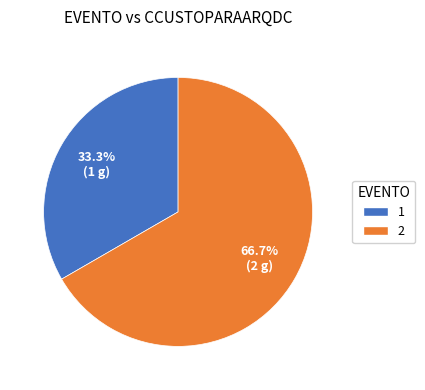

To the nearest percent, what is the difference between the 1 and 2 slice percentages?

33%